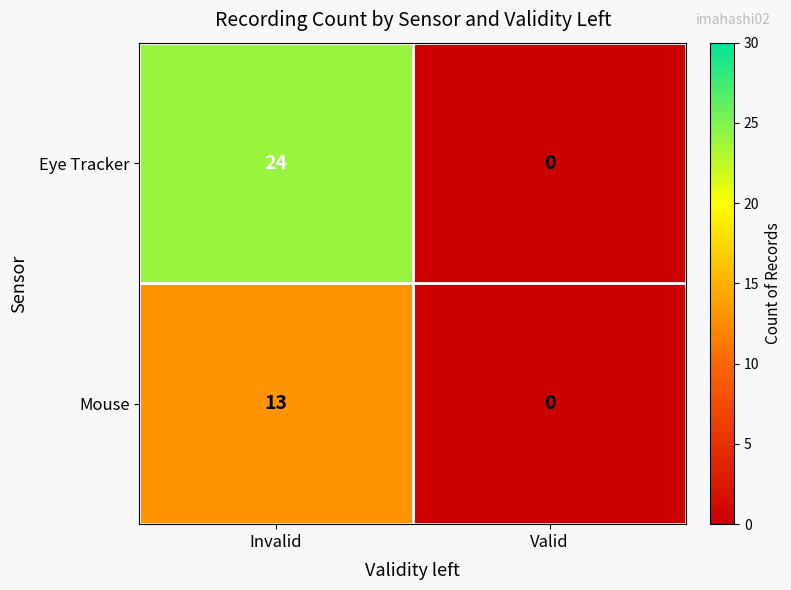

How many series are shown in this chart?

2